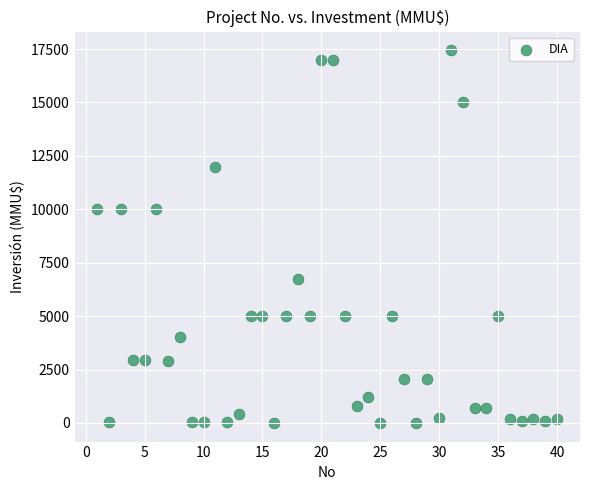

What is the range of X values (max minus min)?

39